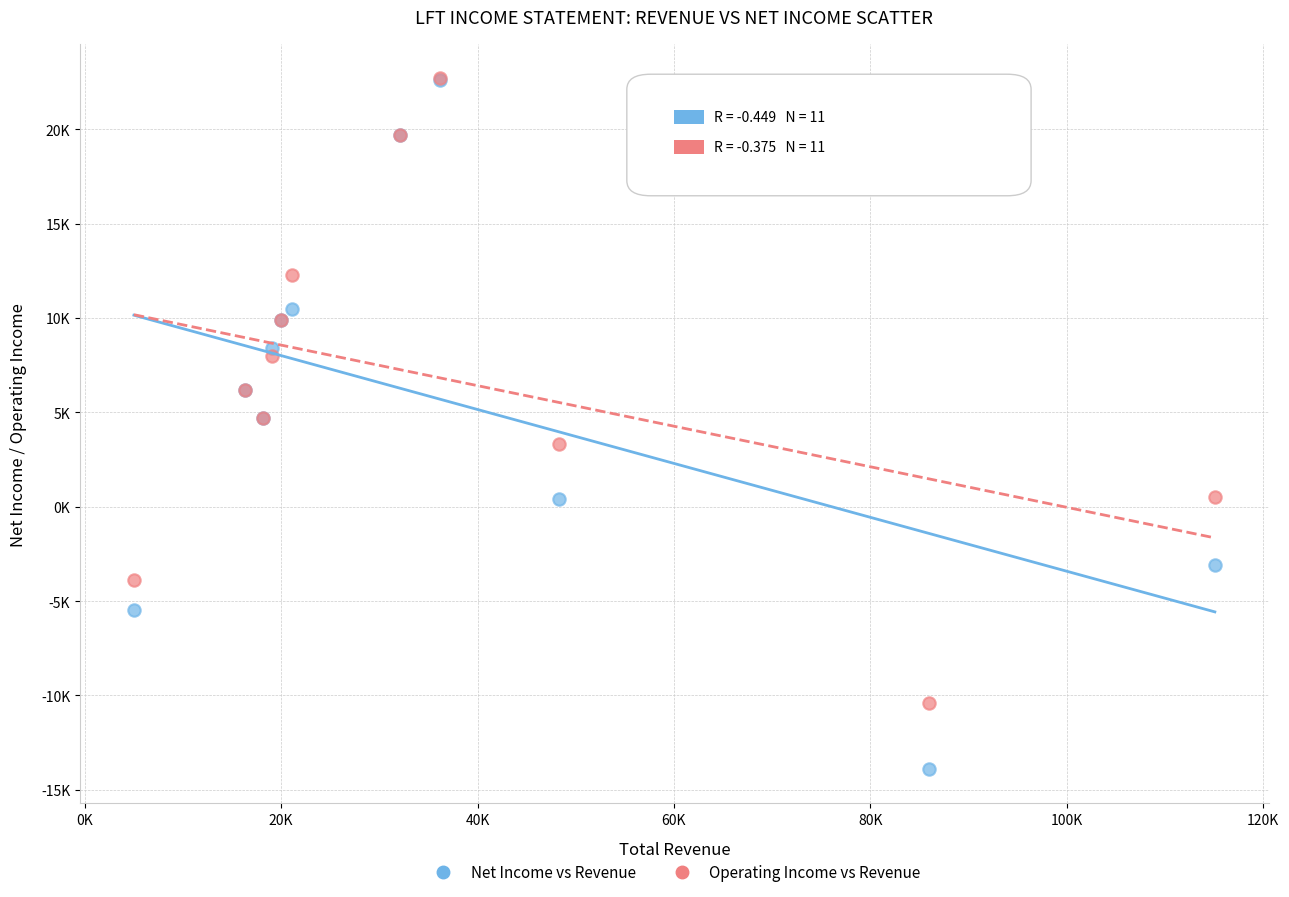

What are all the series names shown in the legend?

Net Income vs Revenue, Operating Income vs Revenue